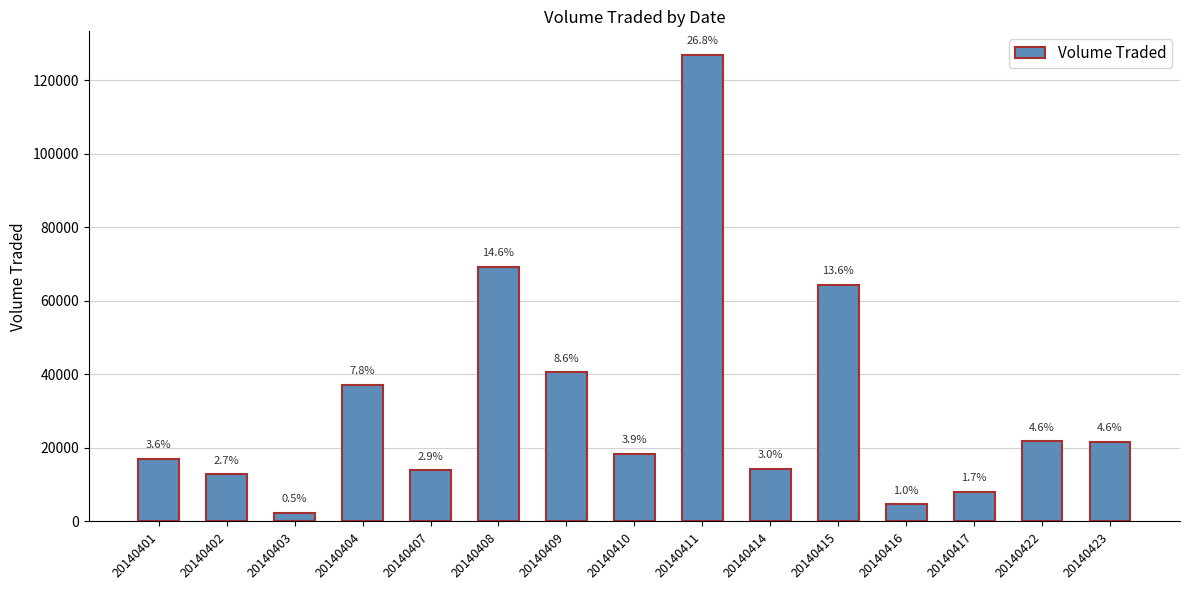

Is it true that the value at 20140417 is 8100?

True